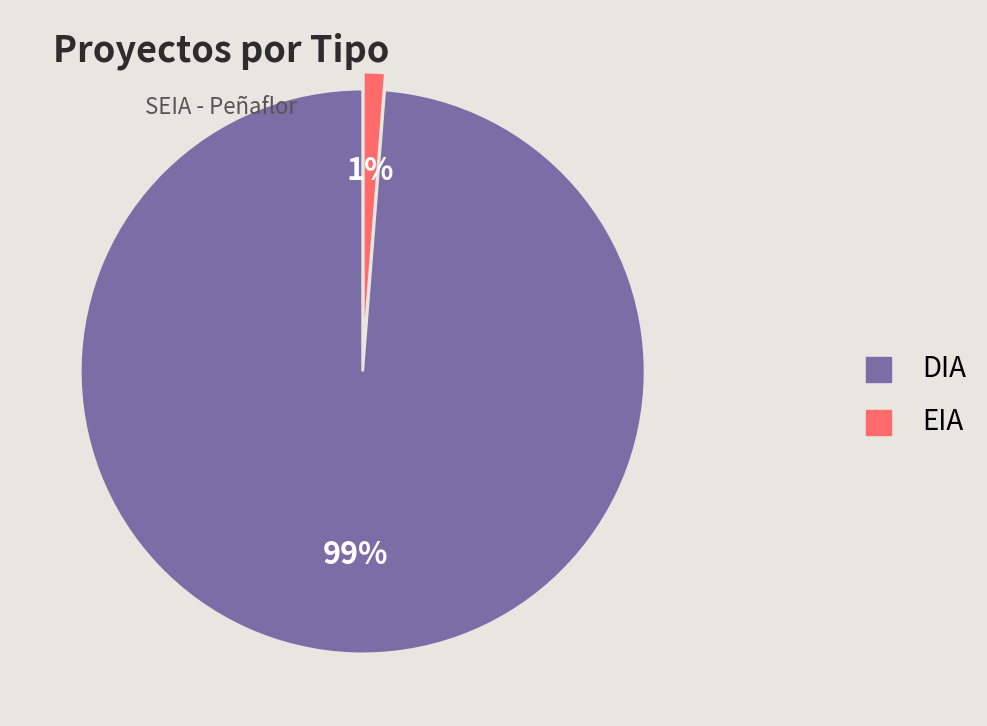

To the nearest percent, what portion does EIA represent?

1%